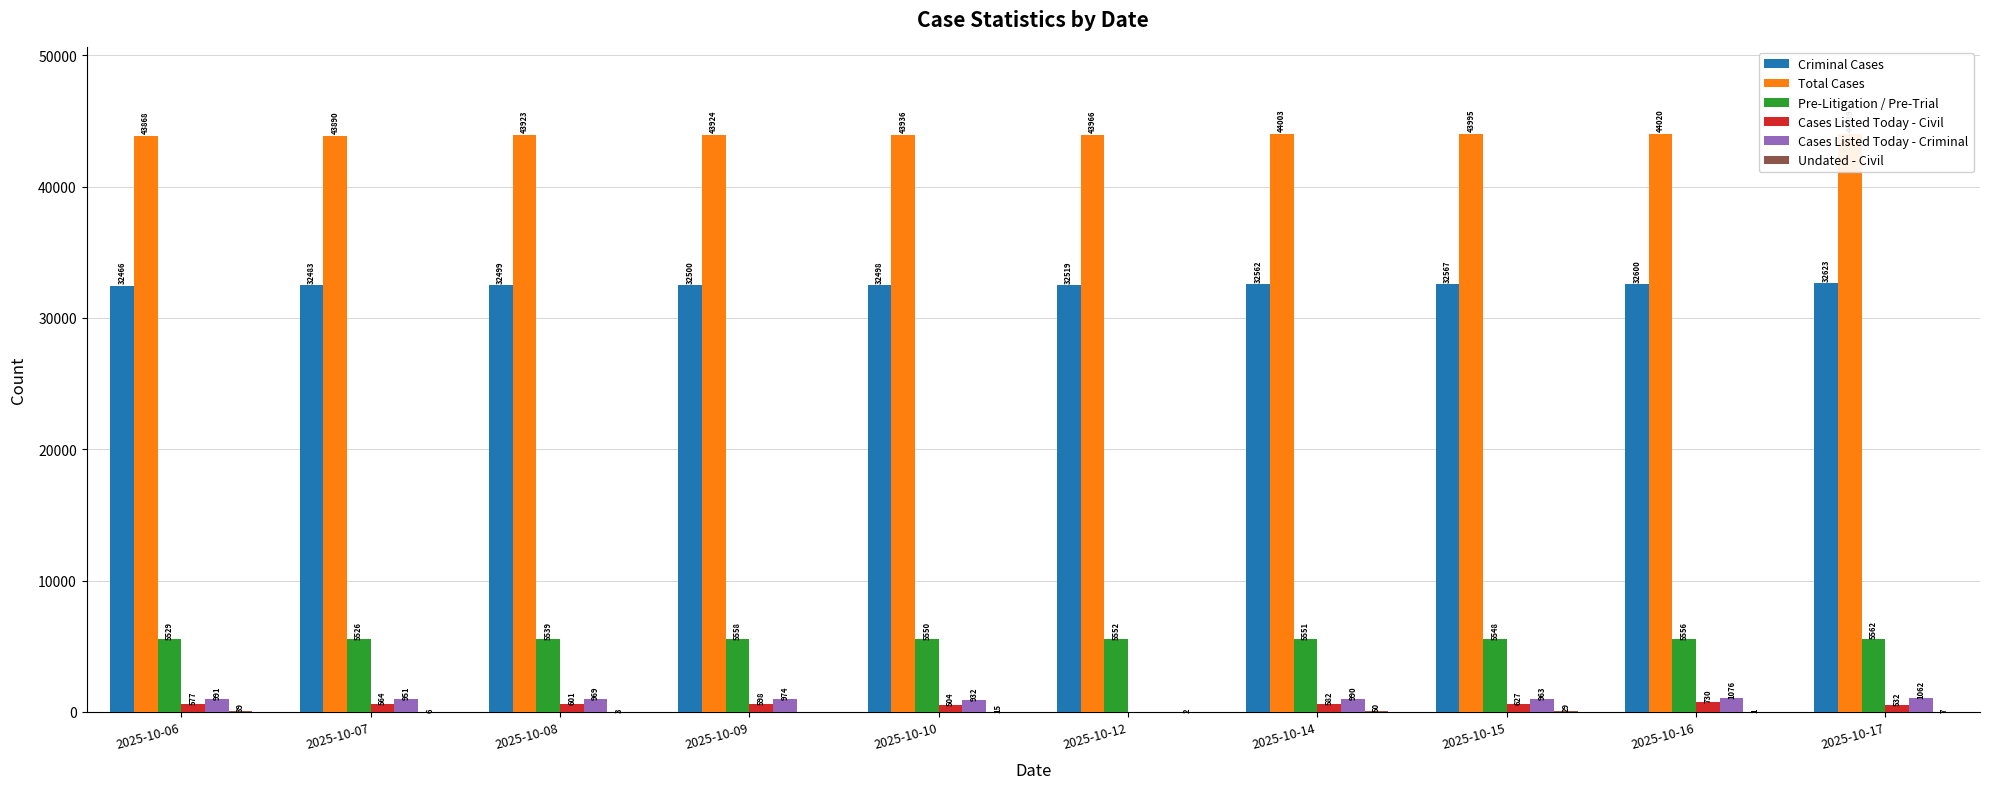

Between 2025-10-06 and 2025-10-16, which is larger?

2025-10-16